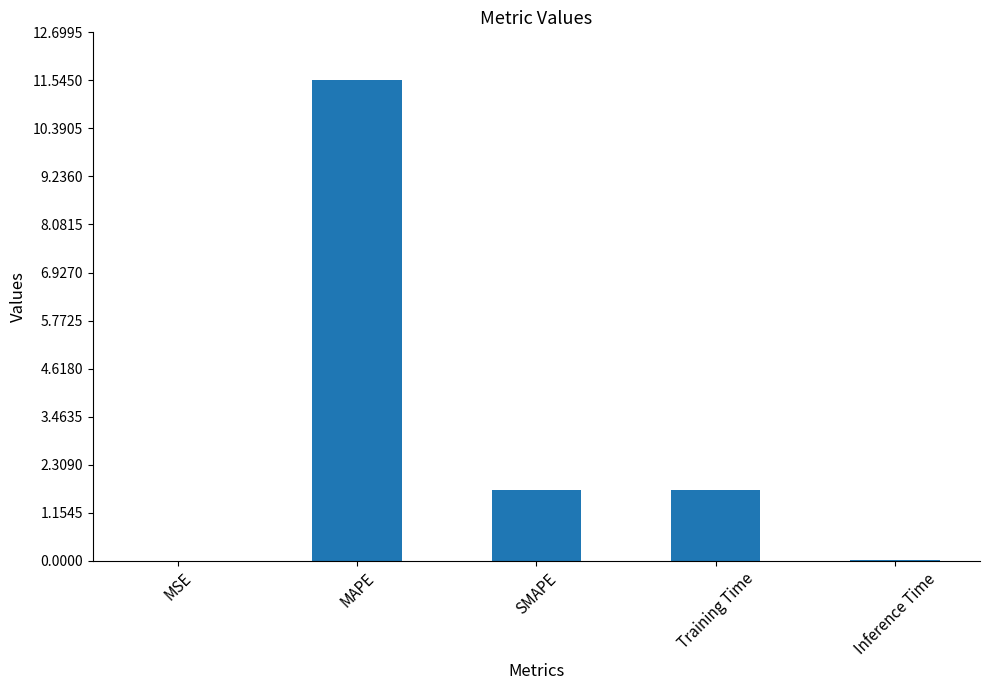

Where does the data first go above 1?

MAPE